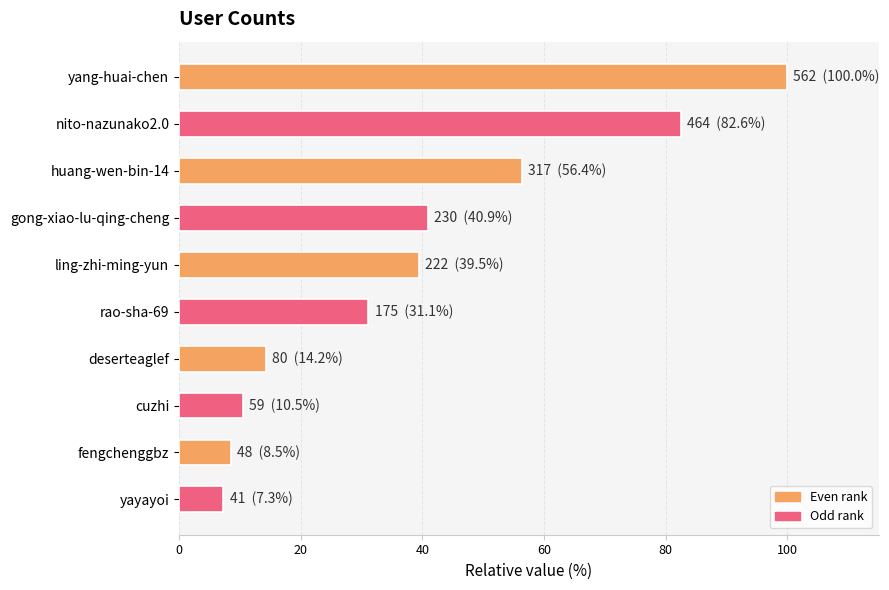

Is it true that the value at rao-sha-69 is 47.6?

False